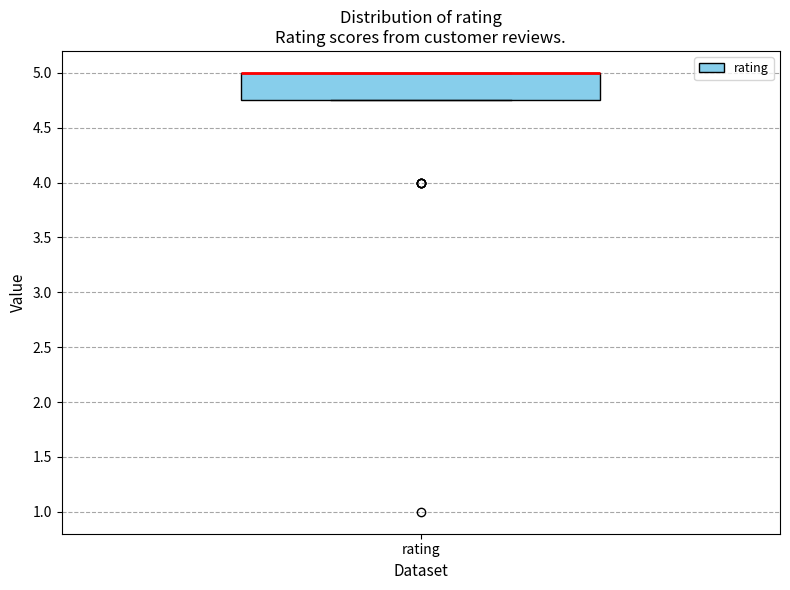

Transcribe this box plot: give where the median line is, the range the box spans, and where the two whiskers end, as read against the y-axis. The values are not printed on the chart, so give them approximately, as read against the axis.

median 5.00 (drawn on the box's upper edge), box 4.75 to 5.00, whiskers 4.75 to 5.00